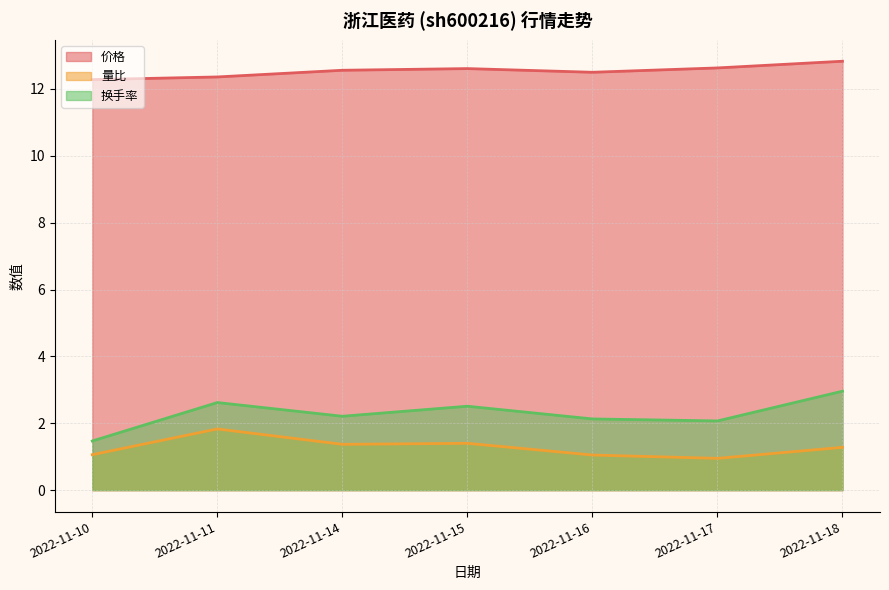

The value of 量比 at 2022-11-15 is 2.1. True or false?

False